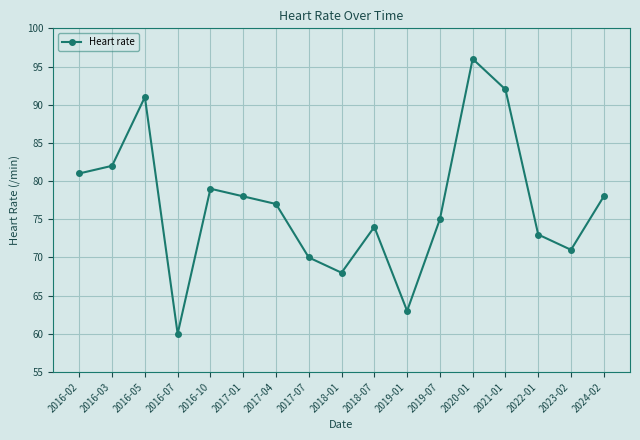

What is the label of the 12th point from the right?

2017-01